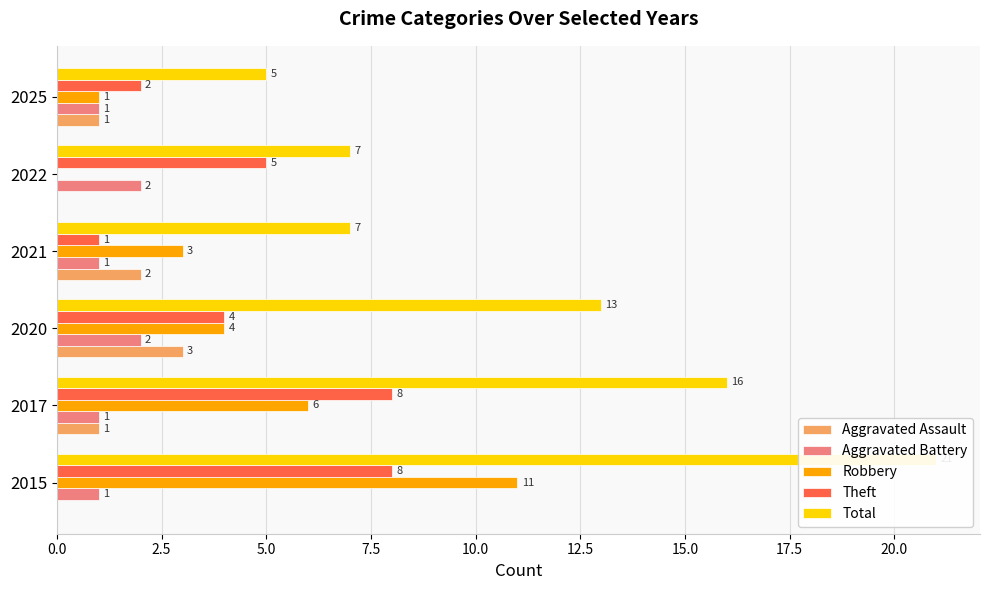

What is the sum of all Robbery values?

25